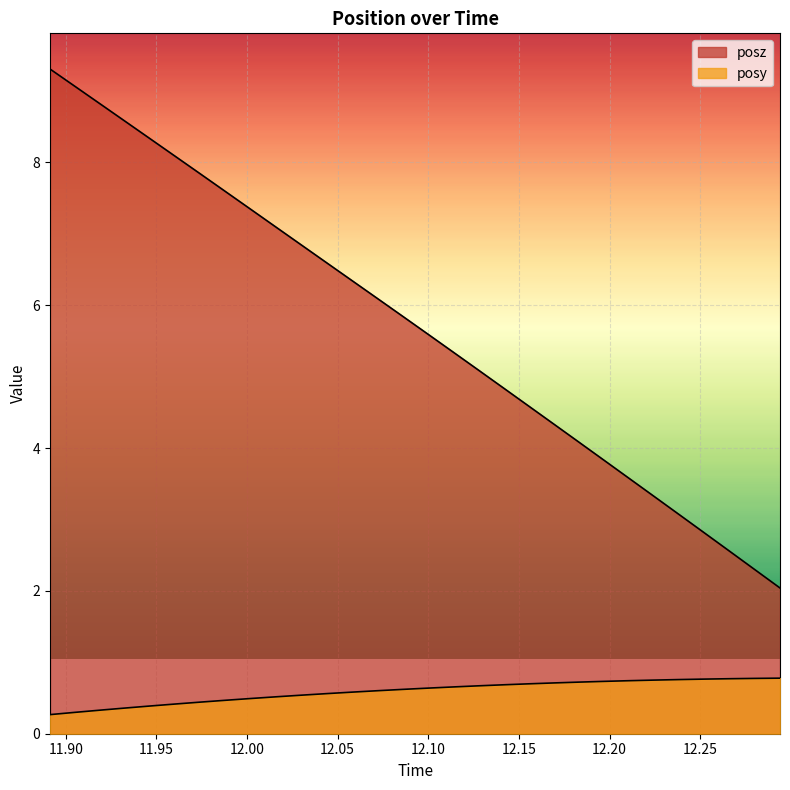

Does the chart display data point markers on the line(s)?

No